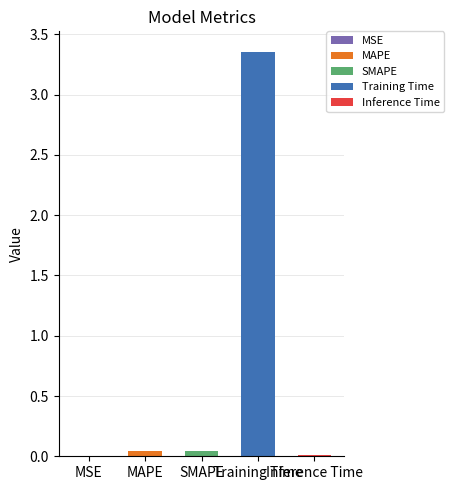

What is the greatest value displayed?

3.4